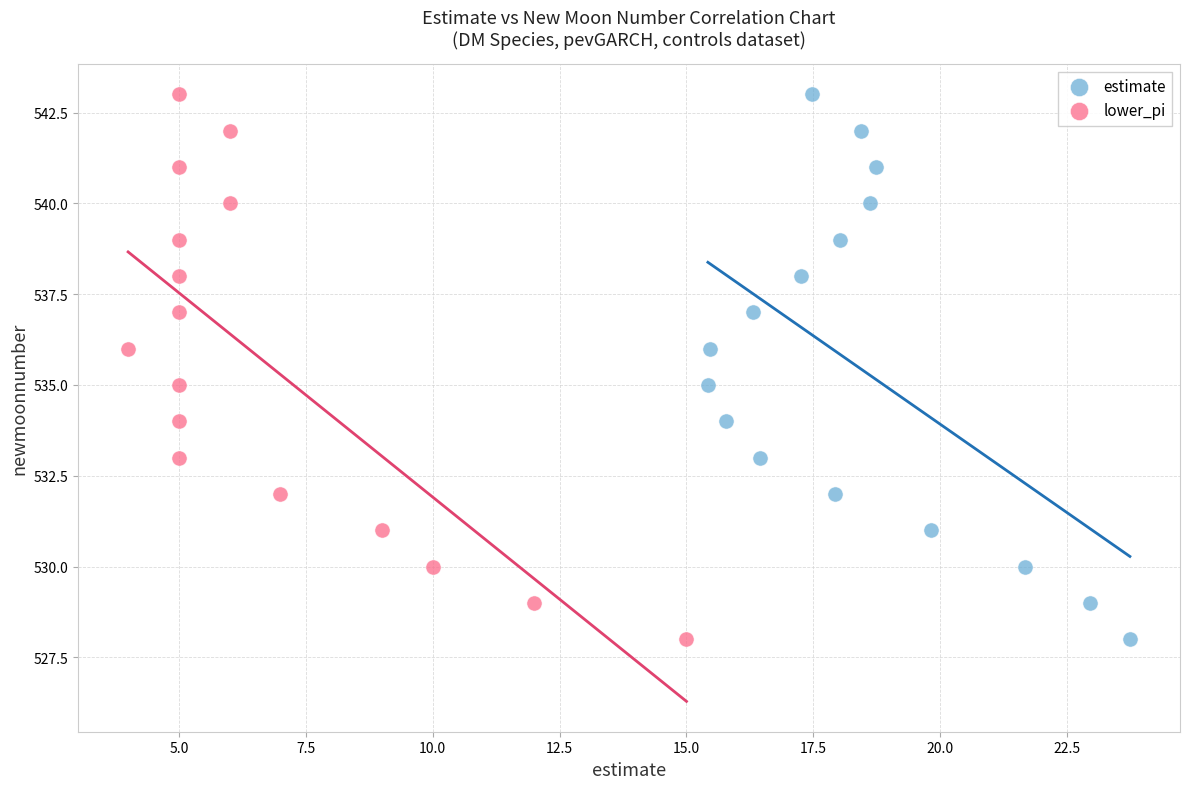

What are all the series names shown in the legend?

estimate, lower_pi